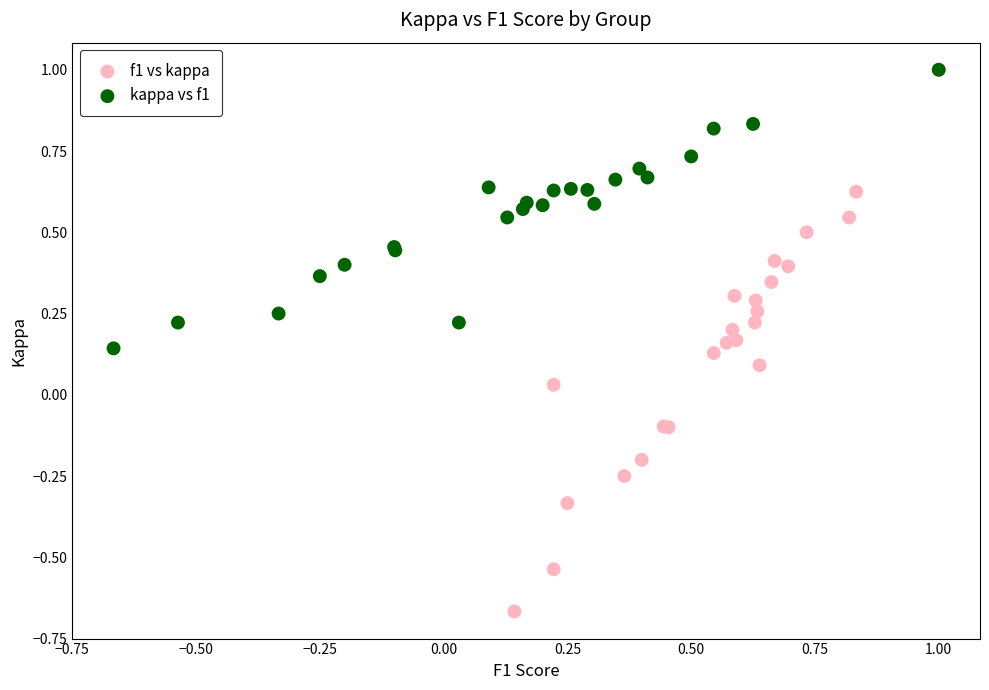

Which series contains the lowest Y value?

f1 vs kappa